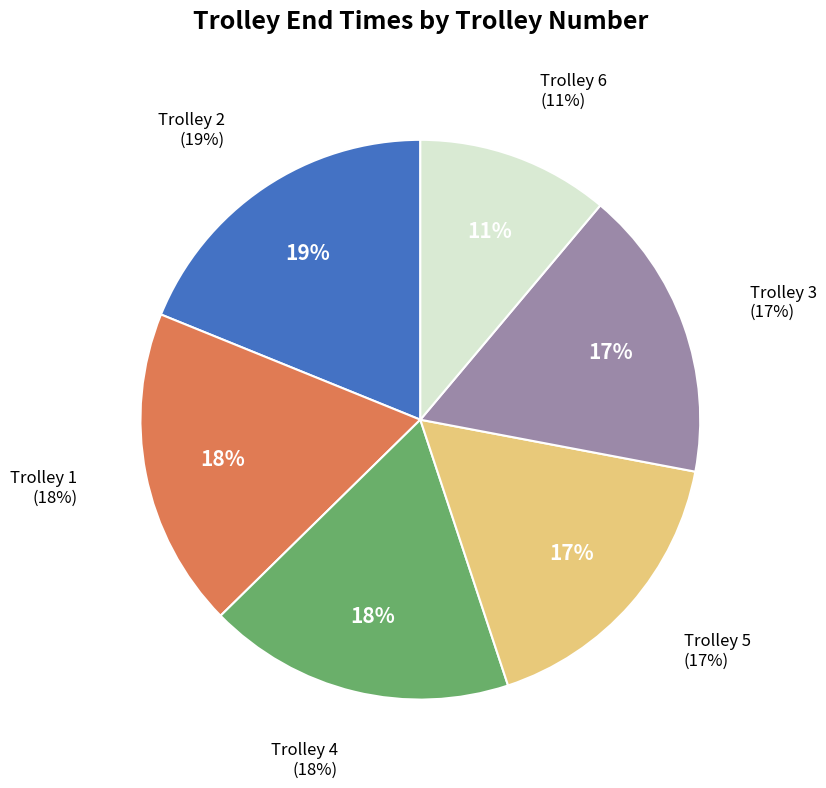

Rank the categories by value from lowest to highest.

Trolley 6, Trolley 3, Trolley 5, Trolley 4, Trolley 1, Trolley 2